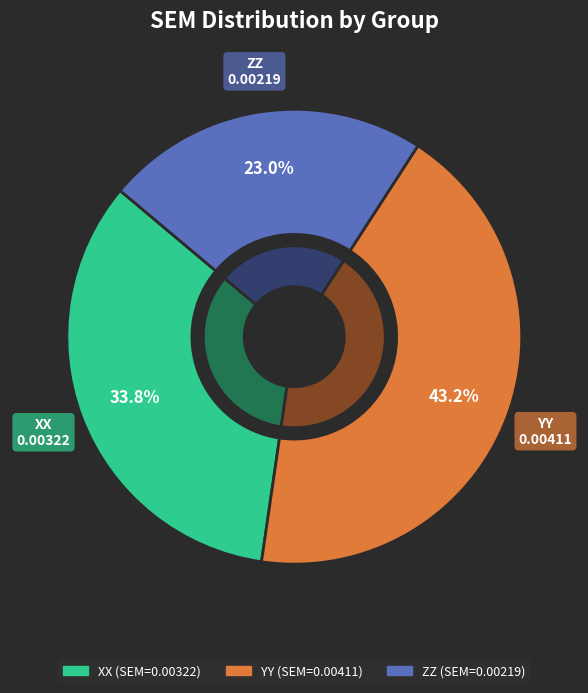

Combined, do YY and ZZ account for over 50%?

Yes